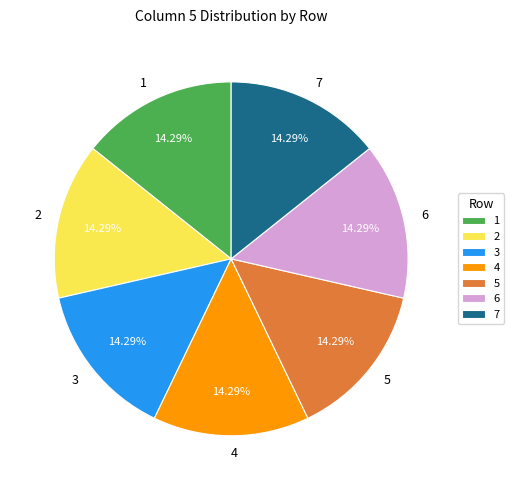

Do 1 and 3 together represent more than half of the pie?

No